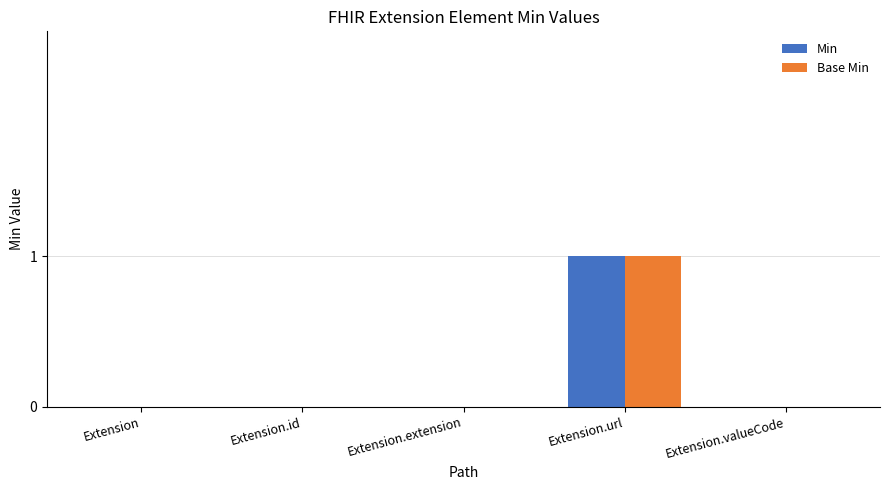

Reading left to right, what are all the values shown in this chart?

Min: 0	0	0	1	0
Base Min: 0	0	0	1	0